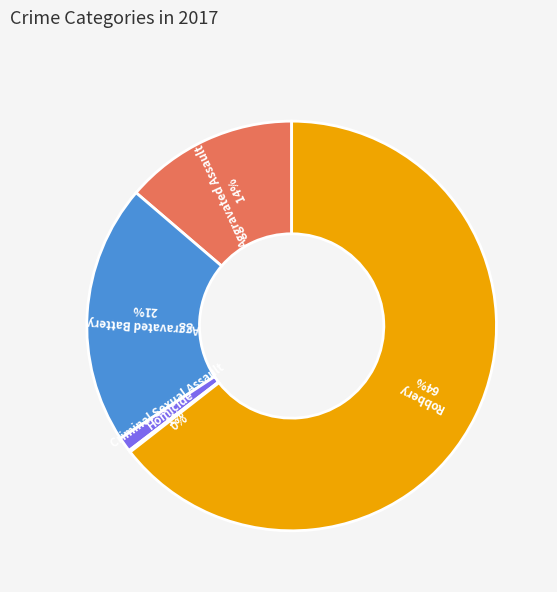

Is there a majority slice in this chart?

Yes